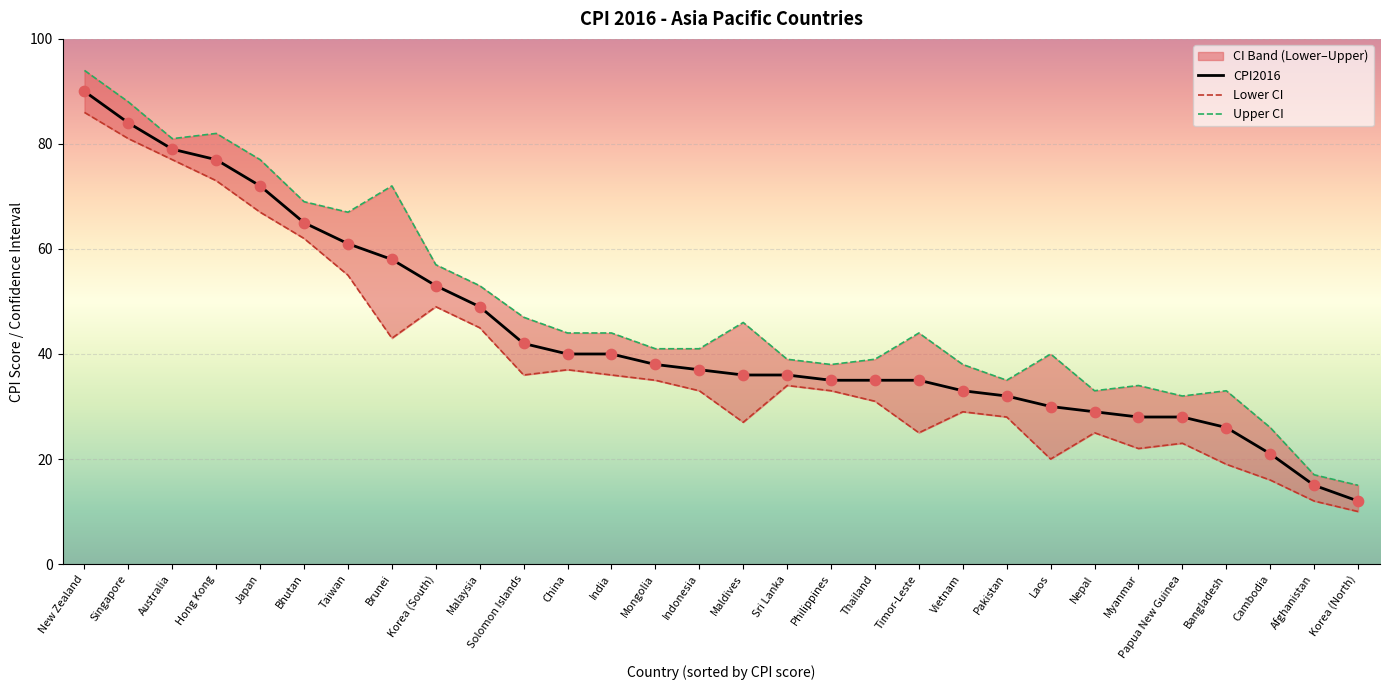

At how many categories does at least one series exceed 86?

2